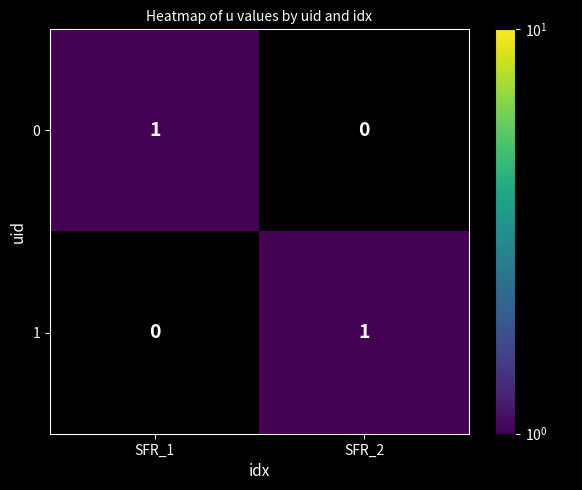

Is it true that 1 equals 2 at SFR_2?

False